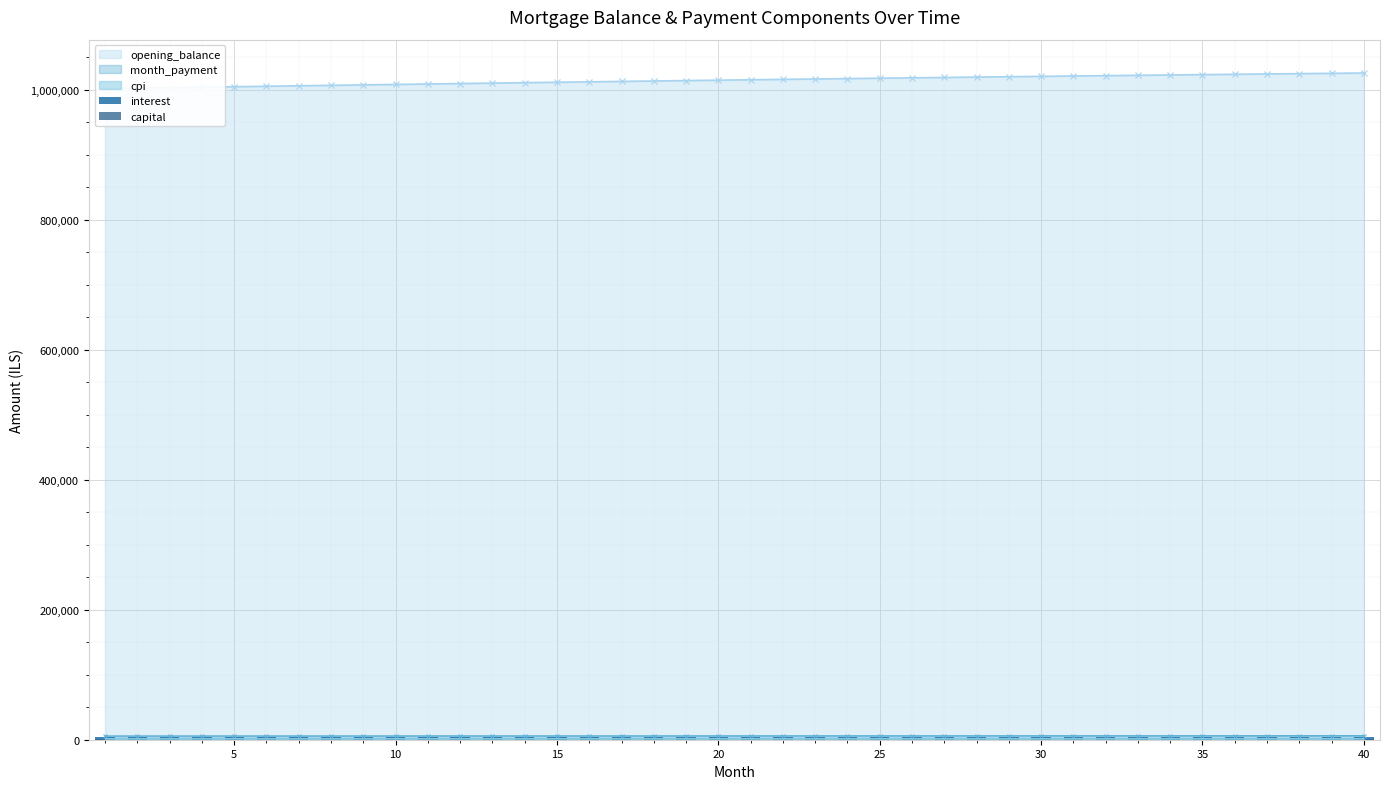

What is the sum of all capital values?

49833.1